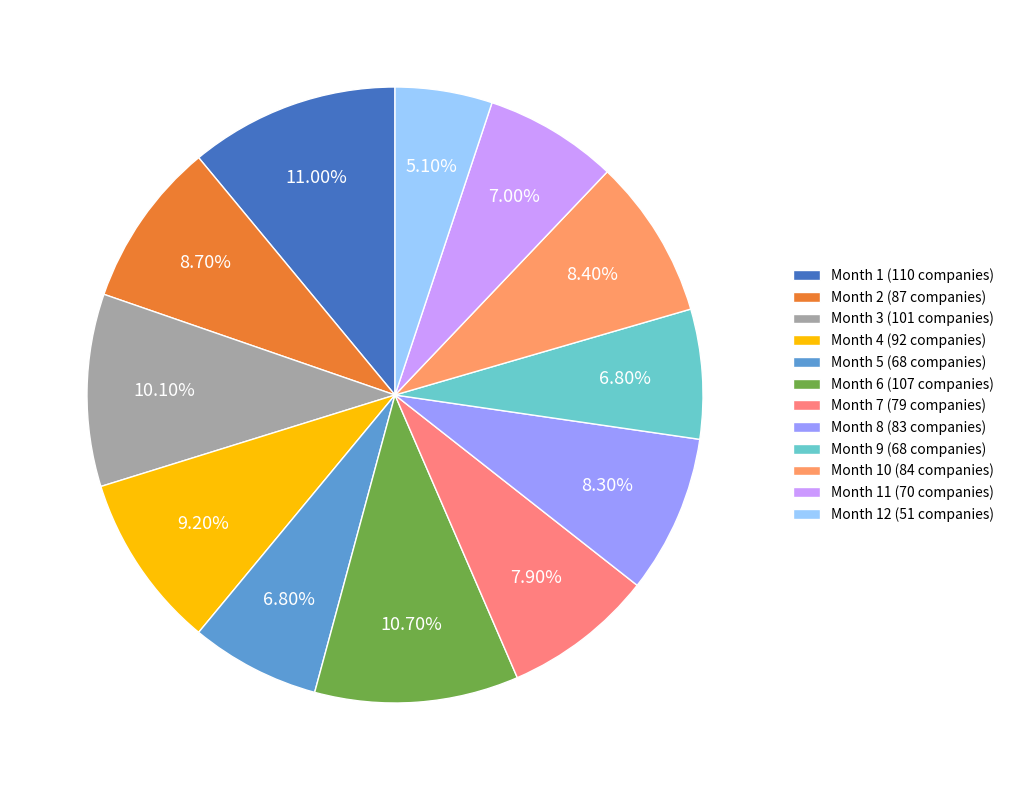

Does any single category account for the majority?

No